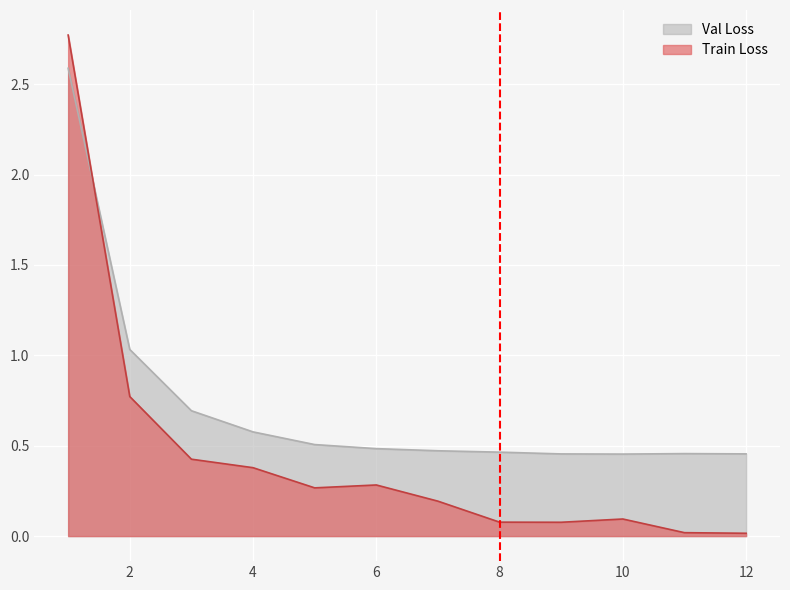

At which category does Val Loss reach its first local valley?

10